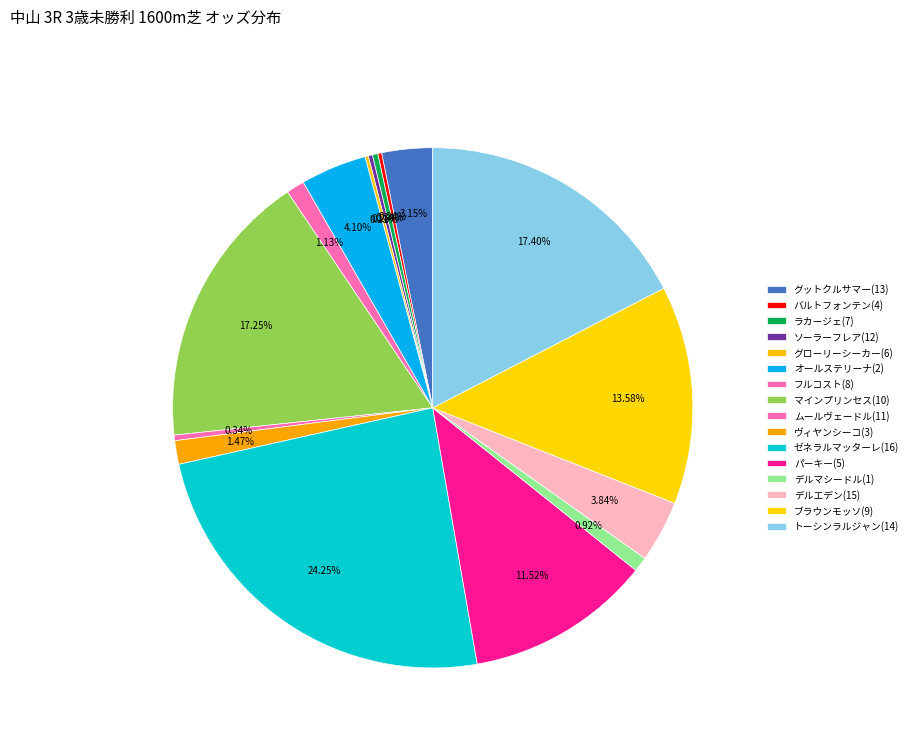

Which category has the biggest portion of the pie?

ゼネラルマッターレ(16)